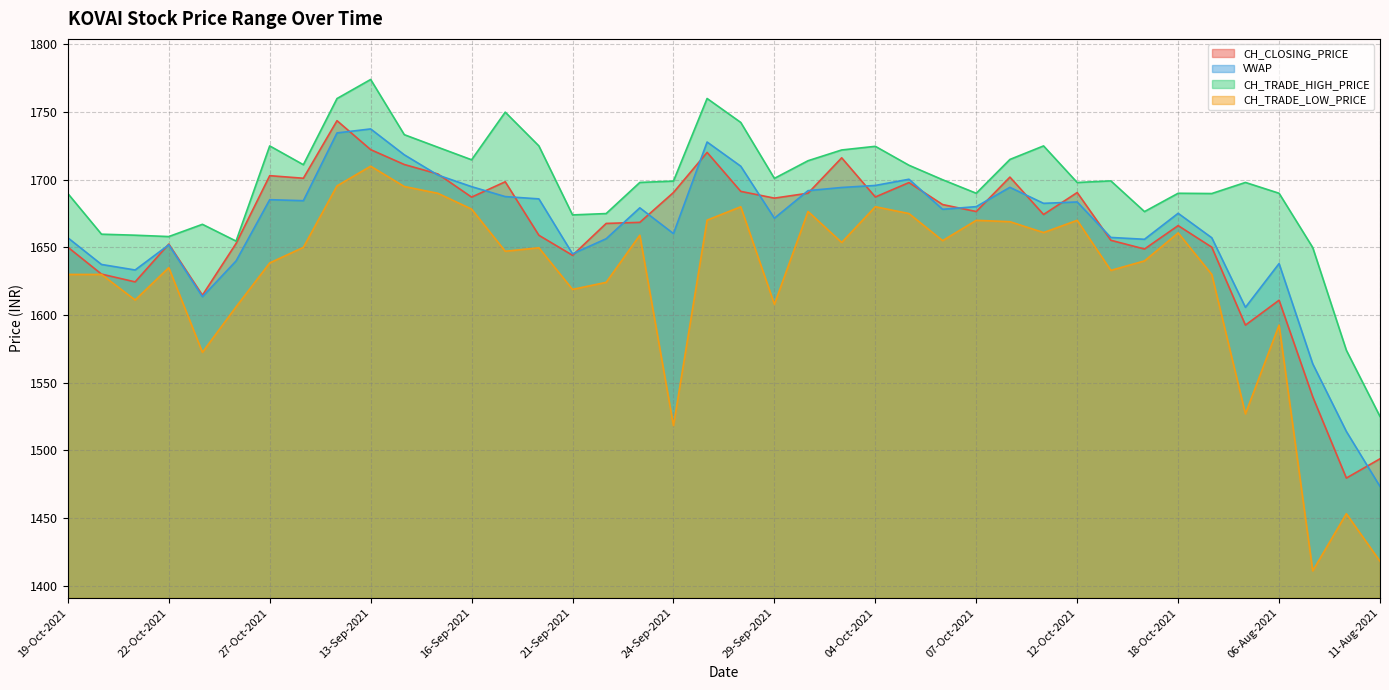

Reading left to right, extract all data points from this chart.

CH_CLOSING_PRICE: 1650.2	1630.2	1624.5	1652.5	1614.7	1652.9	1703.0	1701.1	1743.7	1722.2	1711.2	1704.2	1687.2	1698.5	1659.0	1644.2	1667.7	1668.5	1690.5	1720.2	1691.4	1686.4	1690.0	1716.2	1687.2	1697.9	1681.7	1676.5	1702.0	1674.3	1690.5	1655.2	1648.8	1666.1	1650.2	1592.5	1611.0	1539.6	1479.5	1493.8
VWAP: 1657.1	1637.4	1633.3	1651.9	1613.5	1640.0	1685.3	1684.5	1734.6	1737.5	1718.4	1703.4	1694.9	1687.5	1685.8	1645.2	1656.4	1679.2	1660.2	1727.9	1710.0	1671.6	1691.9	1694.3	1695.8	1700.4	1678.2	1680.1	1694.4	1682.6	1683.6	1657.3	1656.0	1675.2	1657.1	1605.7	1638.0	1564.0	1514.0	1473.3
CH_TRADE_HIGH_PRICE: 1689.8	1659.8	1659.0	1658.0	1667.0	1654.7	1725.0	1711.1	1760.0	1774.1	1733.3	1724.0	1714.8	1750.0	1725.0	1674.0	1675.0	1698.0	1699.0	1760.0	1742.3	1701.0	1714.0	1722.0	1724.7	1710.7	1700.0	1690.0	1715.0	1725.0	1698.0	1699.2	1676.5	1690.0	1689.8	1698.0	1690.0	1649.9	1574.0	1525.0
CH_TRADE_LOW_PRICE: 1630.0	1630.0	1611.1	1635.0	1572.5	1606.0	1638.5	1650.0	1695.5	1710.0	1695.0	1690.0	1678.3	1647.2	1649.7	1619.0	1624.2	1659.0	1518.3	1670.2	1680.0	1608.0	1676.5	1653.7	1680.0	1675.0	1655.0	1670.0	1669.0	1661.0	1670.0	1633.0	1640.0	1660.7	1630.0	1527.0	1592.5	1411.0	1453.2	1418.0